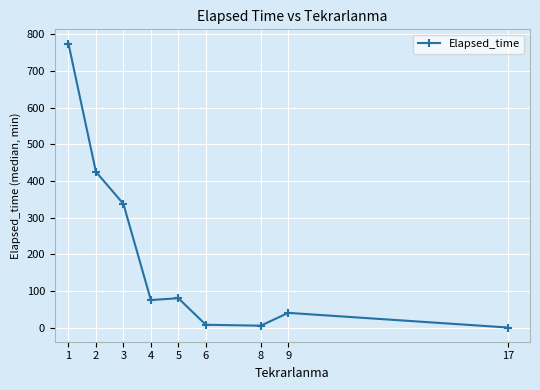

What is the difference between the maximum and minimum values?

775.0